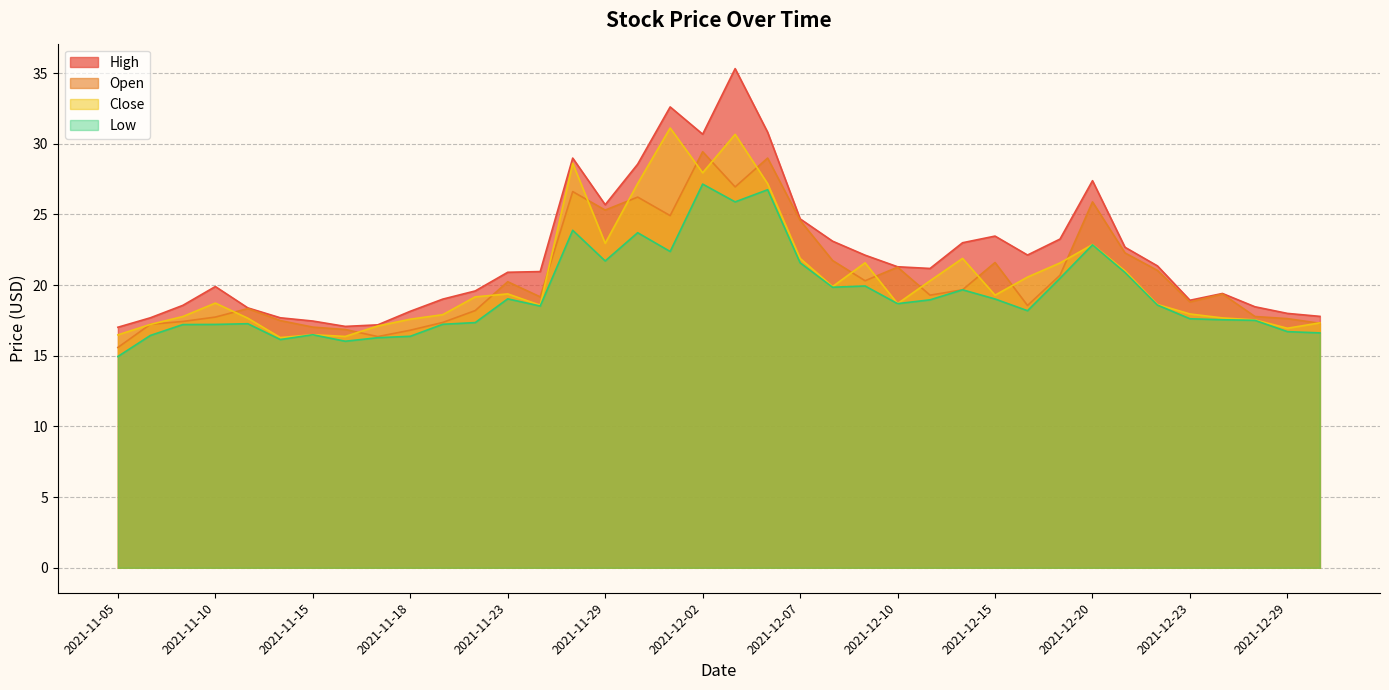

Rank the series at 2021-11-10 from highest to lowest value.

High, Close, Open, Low